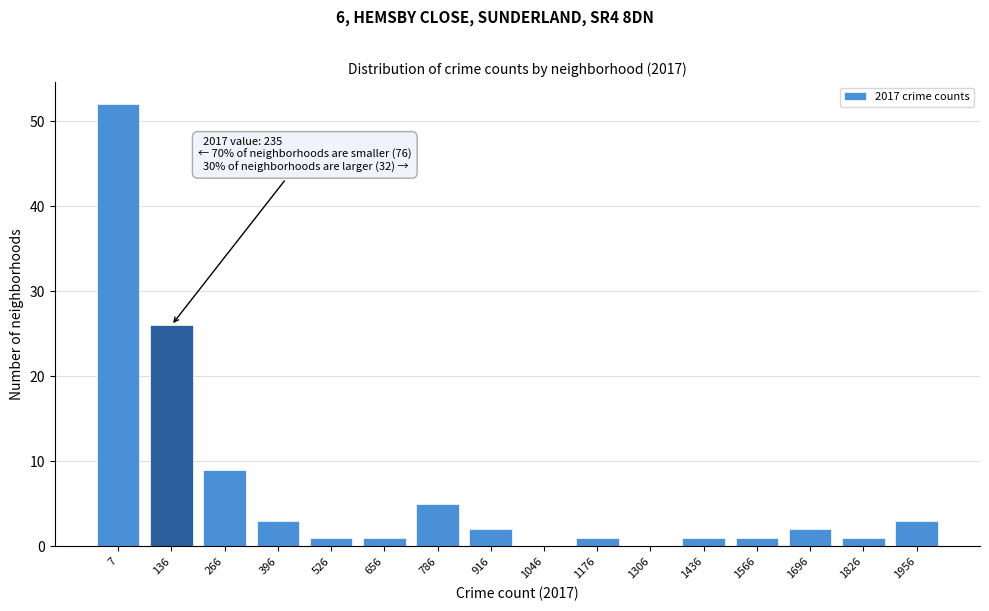

Reading left to right, what are all the values shown in this chart?

7=52	136=26	266=9	396=3	526=1	656=1	786=5	916=2	1046=0	1176=1	1306=0	1436=1	1566=1	1696=2	1826=1	1956=3